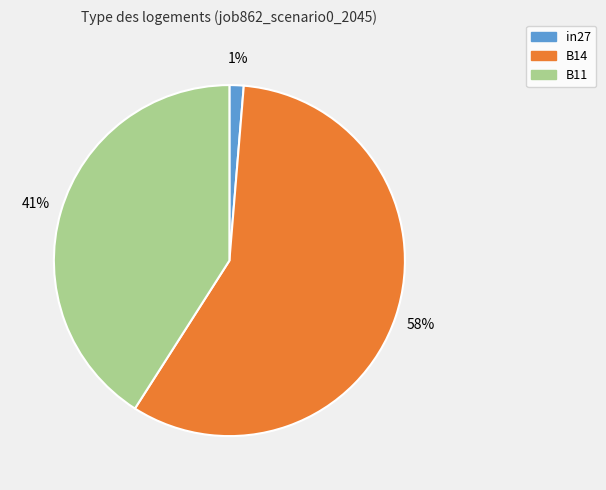

Which slice is the largest?

B14